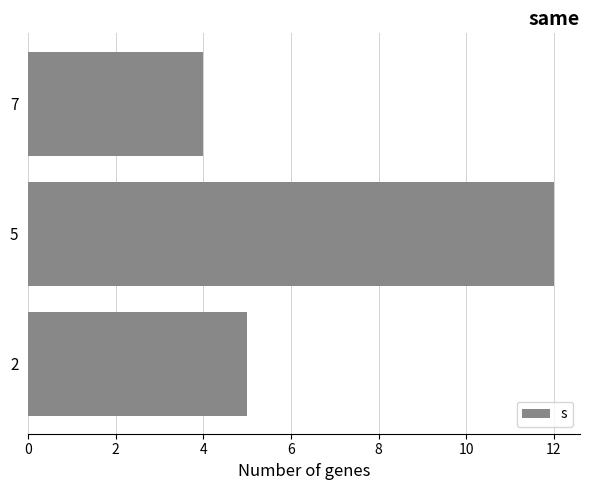

What is the ratio of the value at 2 to the value at 5?

0.4